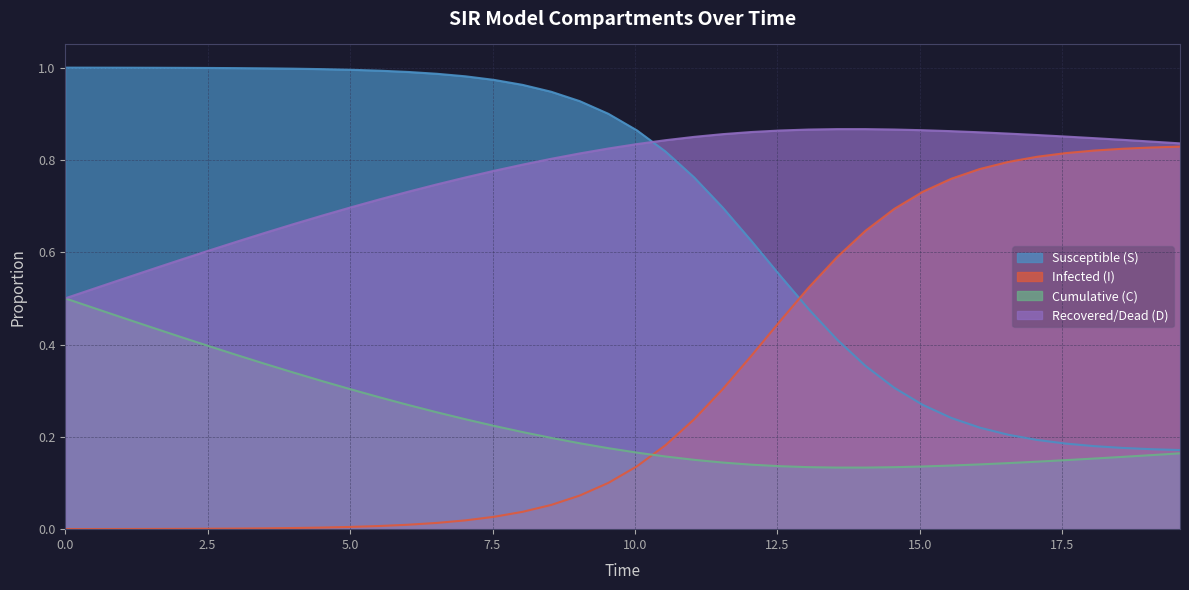

Which series has the largest total across all categories?

Recovered/Dead (D)